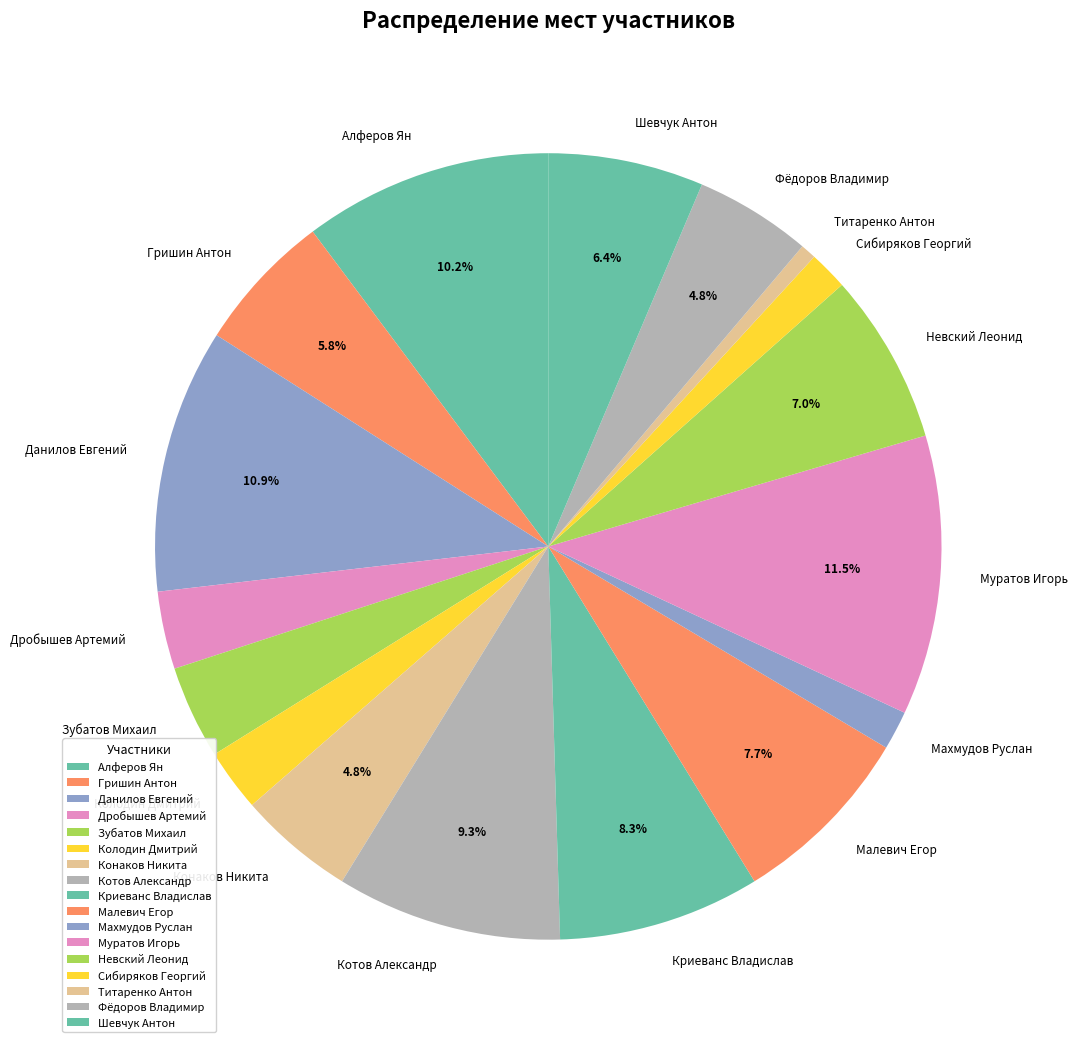

To the nearest percent, what is the difference between the Криеванс Владислав and Махмудов Руслан slice percentages?

7%